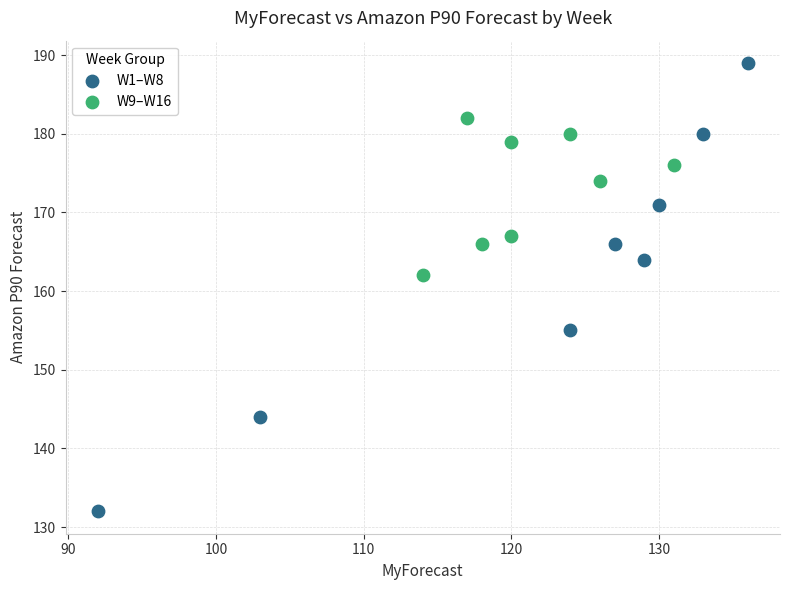

Which series has the widest spread of Y values?

W1–W8